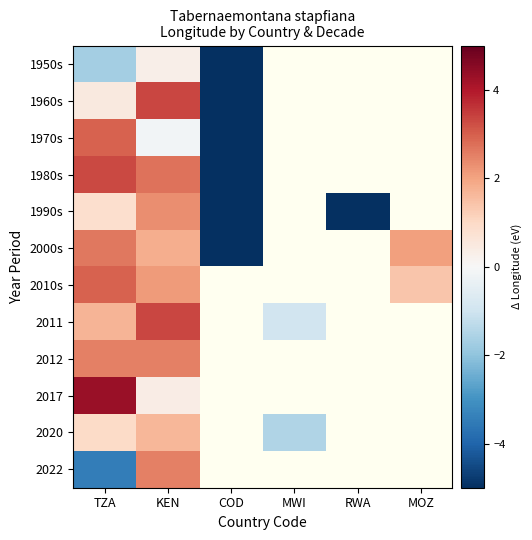

At how many categories does at least one series exceed 0?

3